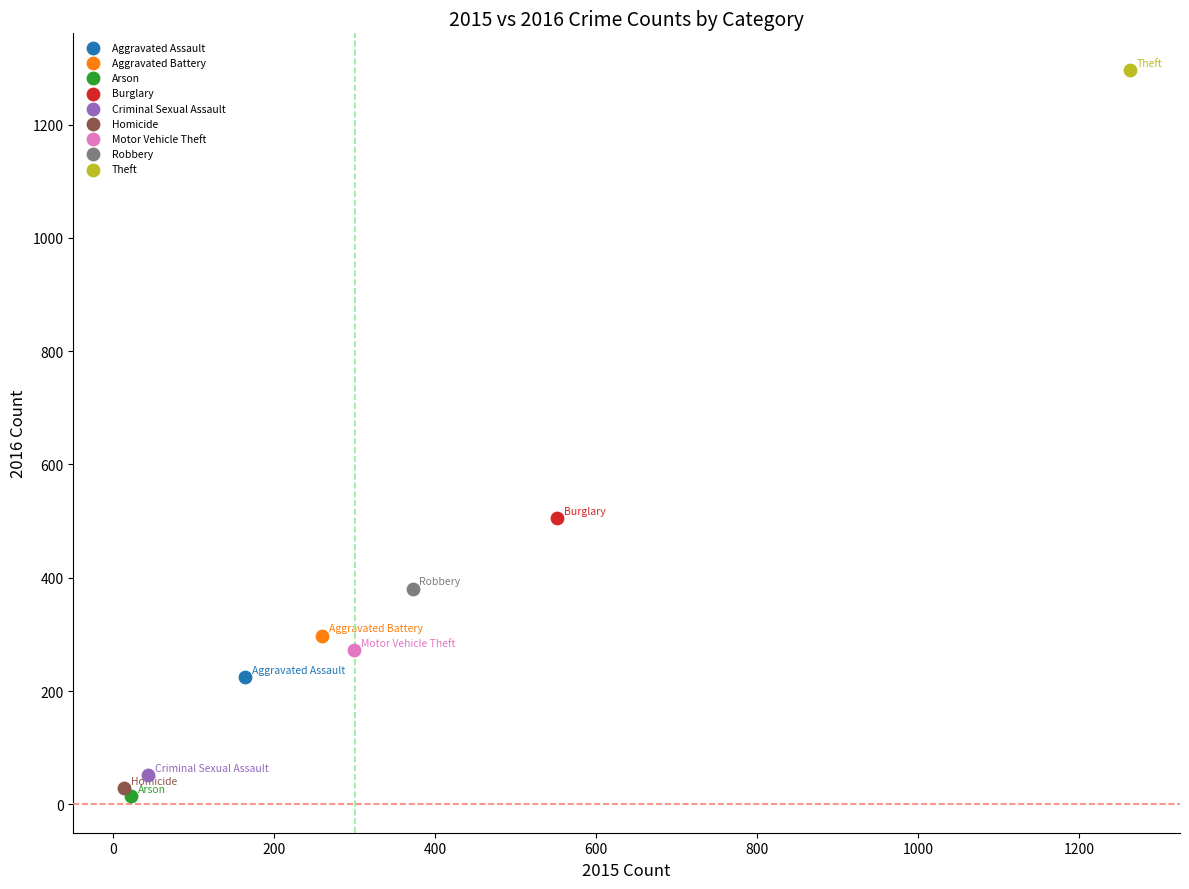

Which series reaches the maximum Y coordinate?

Theft